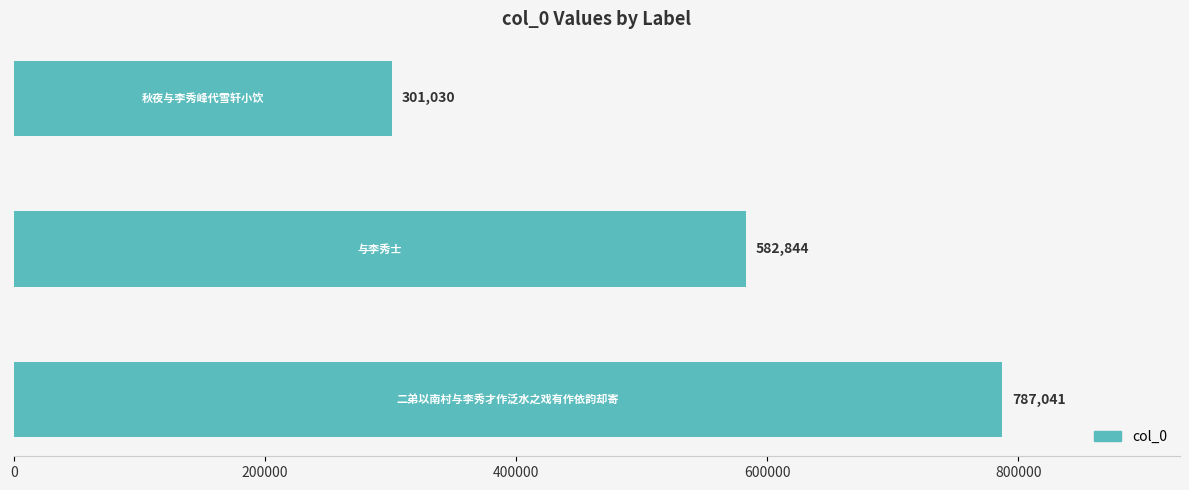

Does the chart contain any negative values?

No